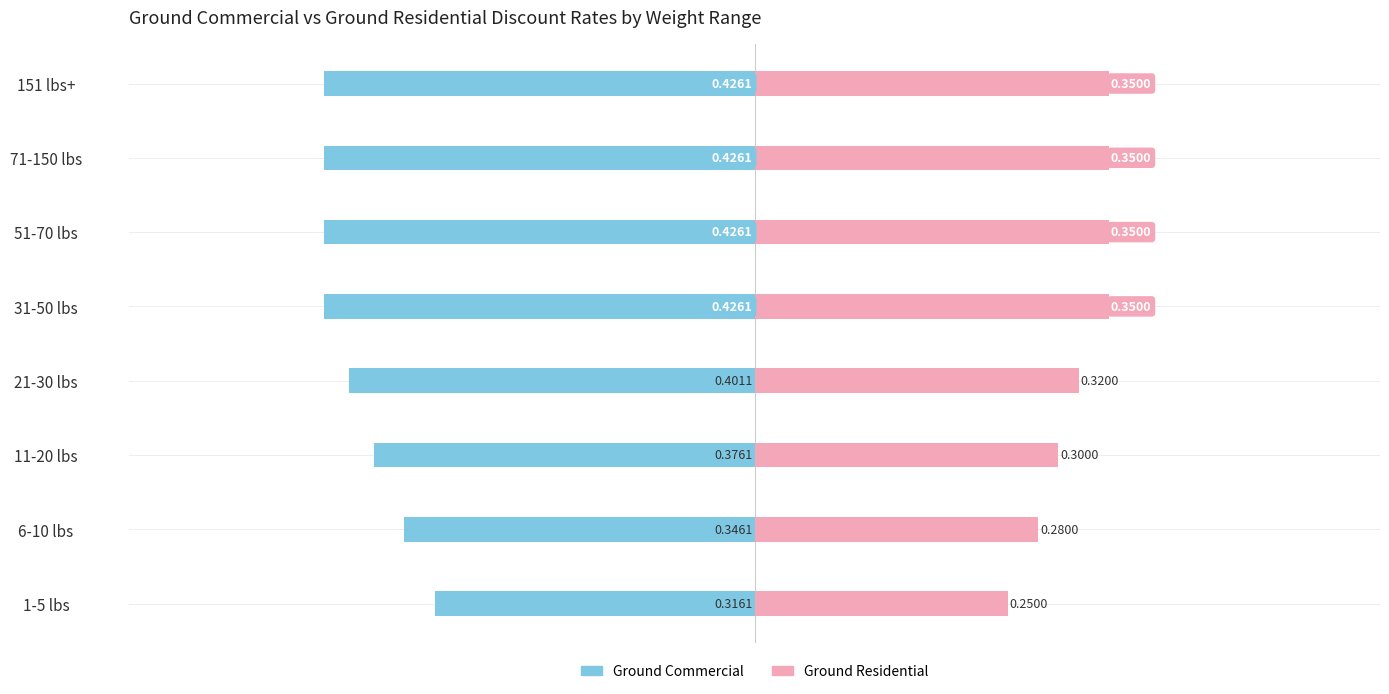

Which series changed the most between 71-150 lbs and 151 lbs+?

Ground Commercial